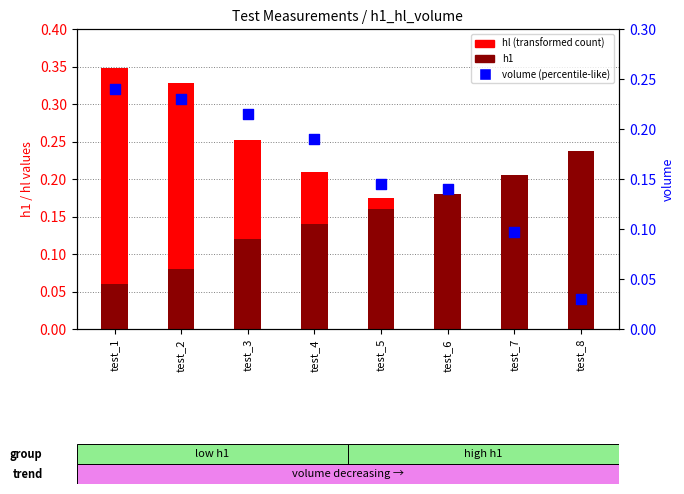

Which series has the largest total across all categories?

hl